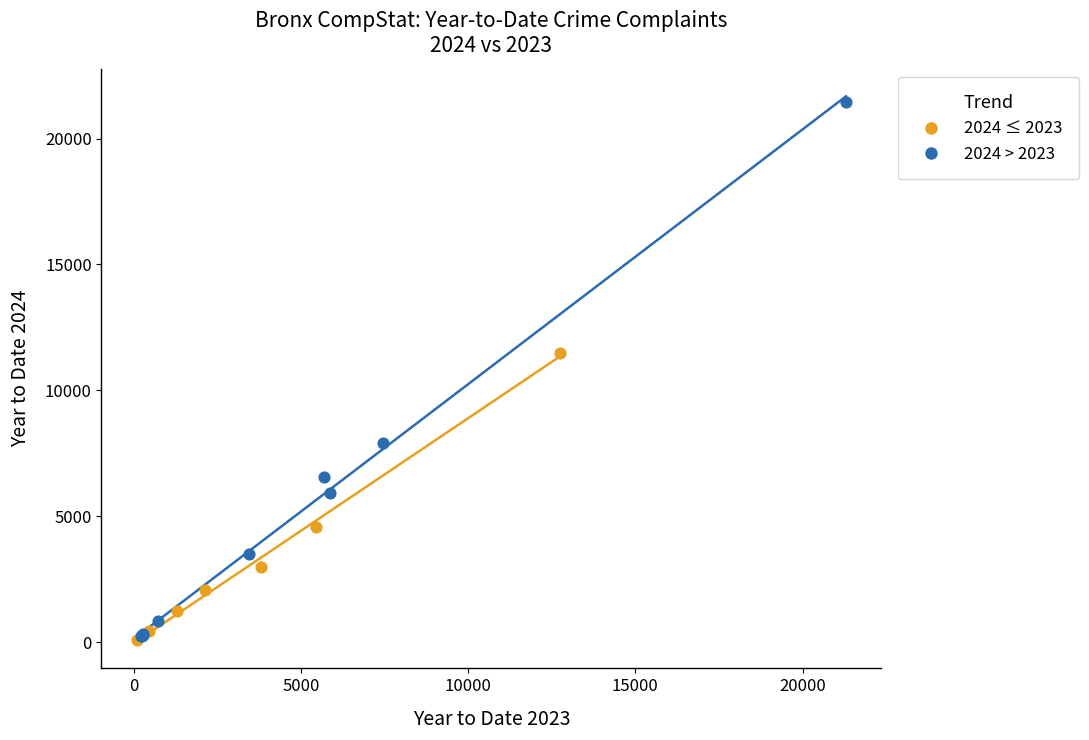

Which series reaches the maximum Y coordinate?

2024 > 2023